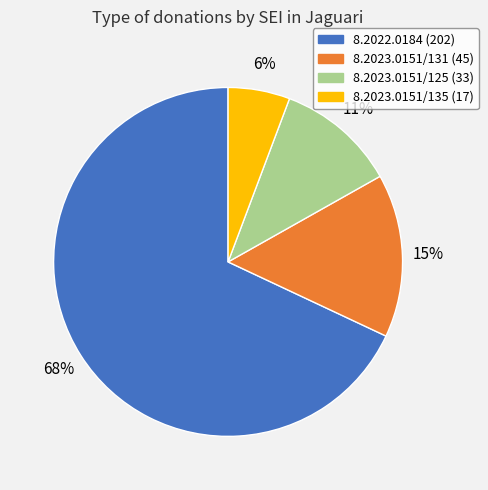

The 8.2023.0151/125 (33) slice represents 1% of the pie. True or false?

False